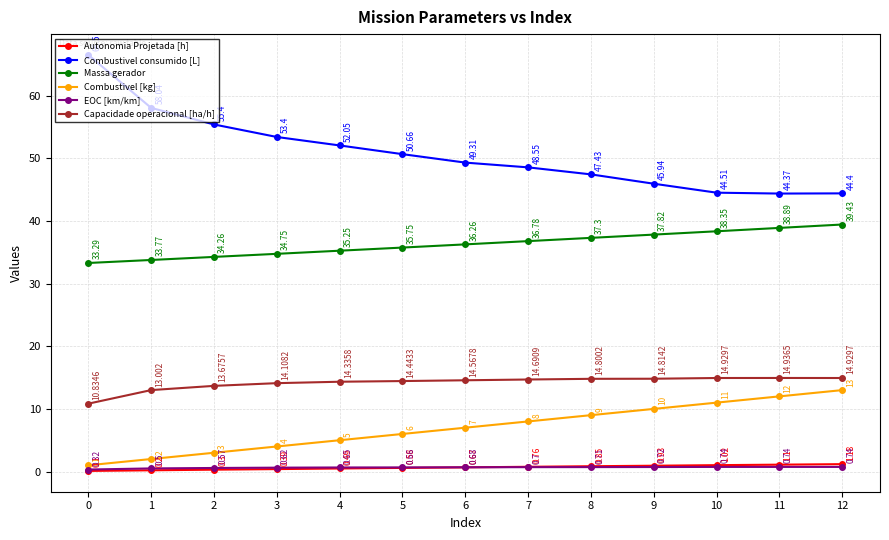

Which series has the largest range (max minus min)?

Combustivel consumido [L]